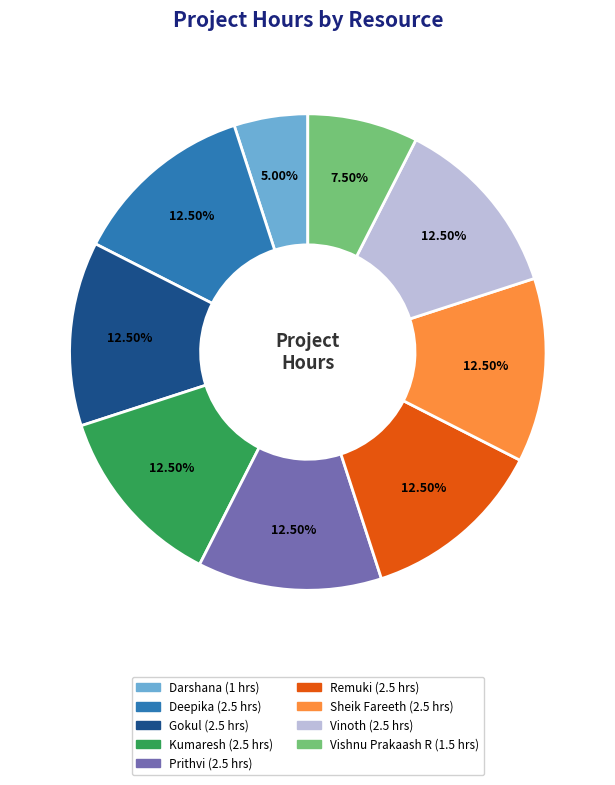

Is there a majority slice in this chart?

No